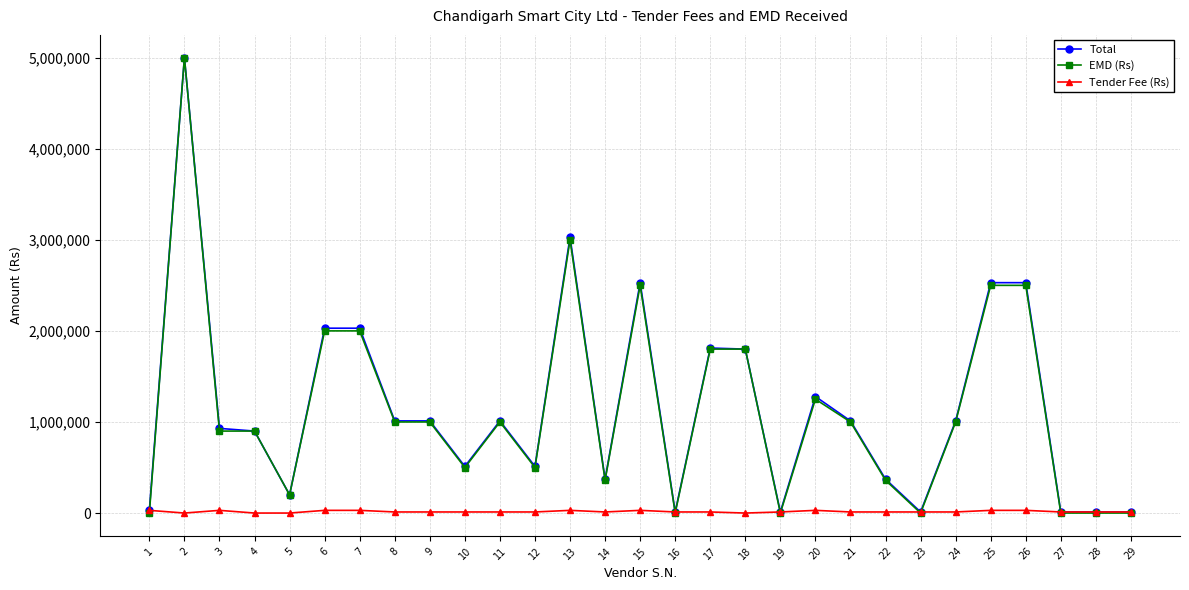

Is the value of EMD (Rs) at 7 greater than the value of Tender Fee (Rs) at 21?

Yes